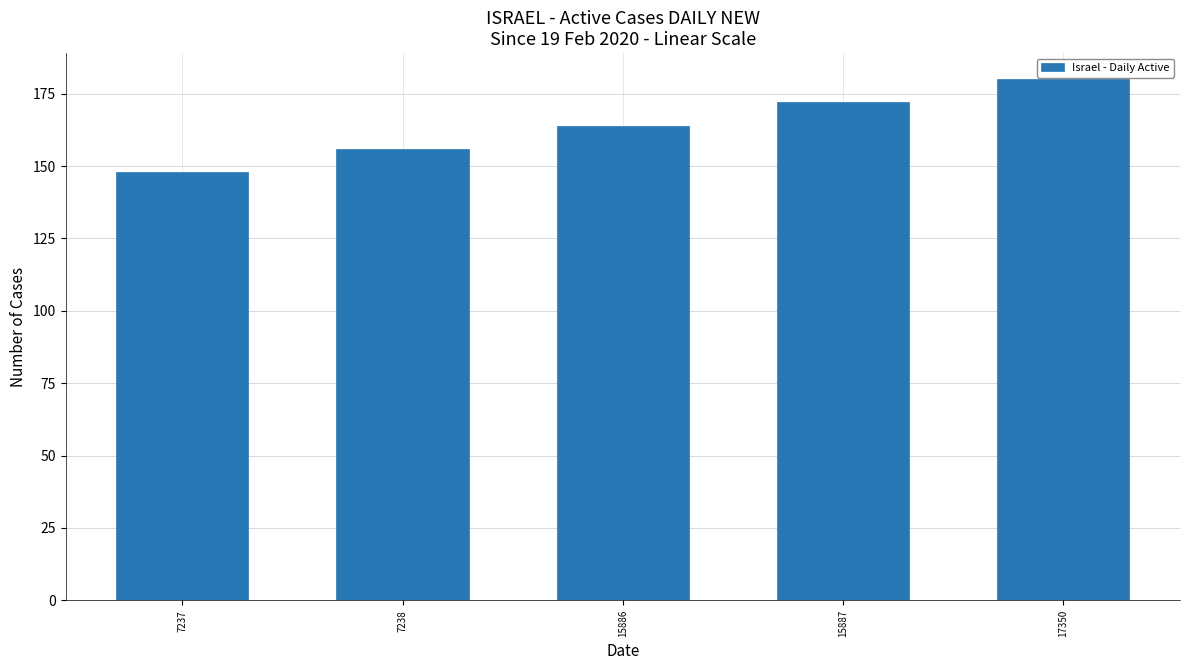

What is the ratio of the value at 15887 to the value at 7237?

1.2